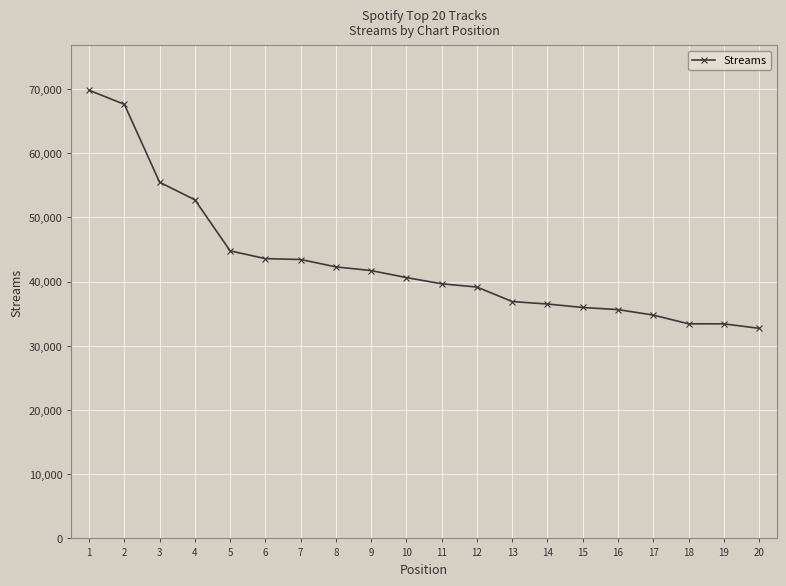

What is the average value?

43020